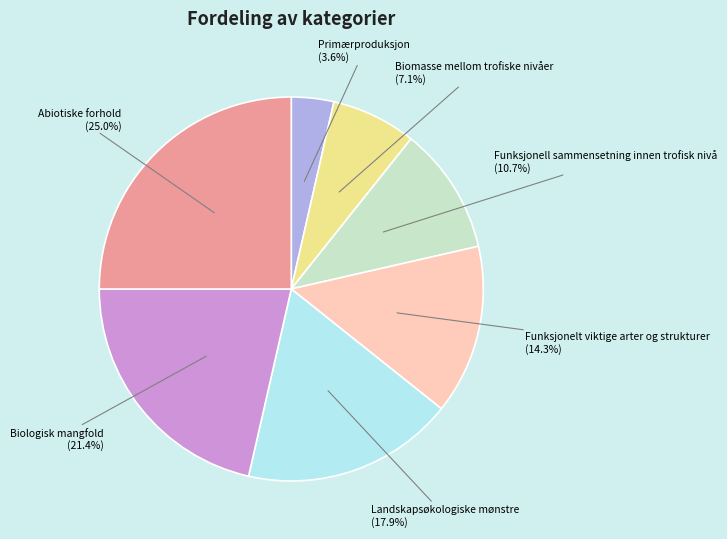

How much of the chart is everything except Landskapsøkologiske mønstre?

82.1%